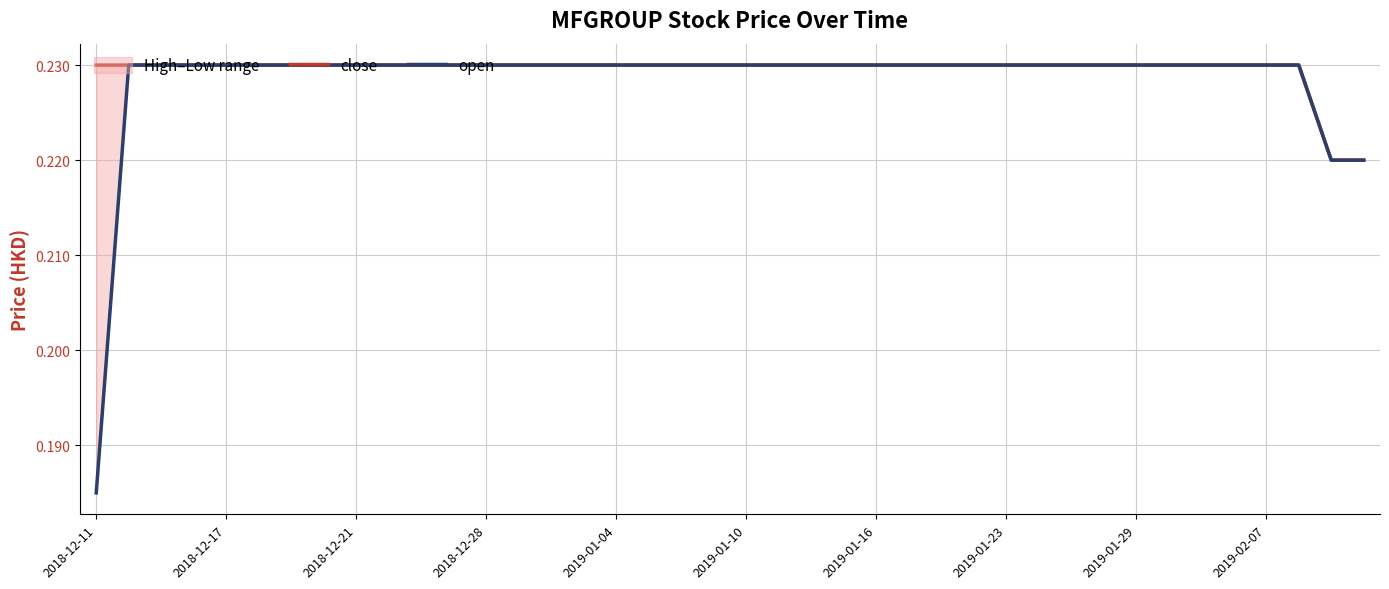

What position from the right is 2019-02-07?

4